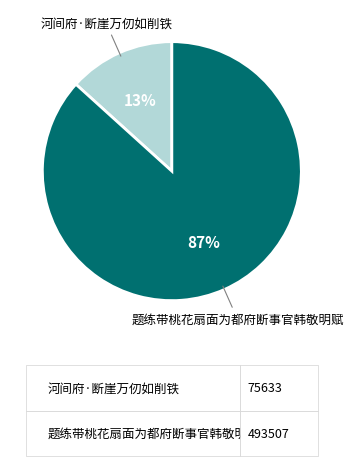

The 河间府·断崖万仞如削铁 slice represents 22% of the pie. True or false?

False